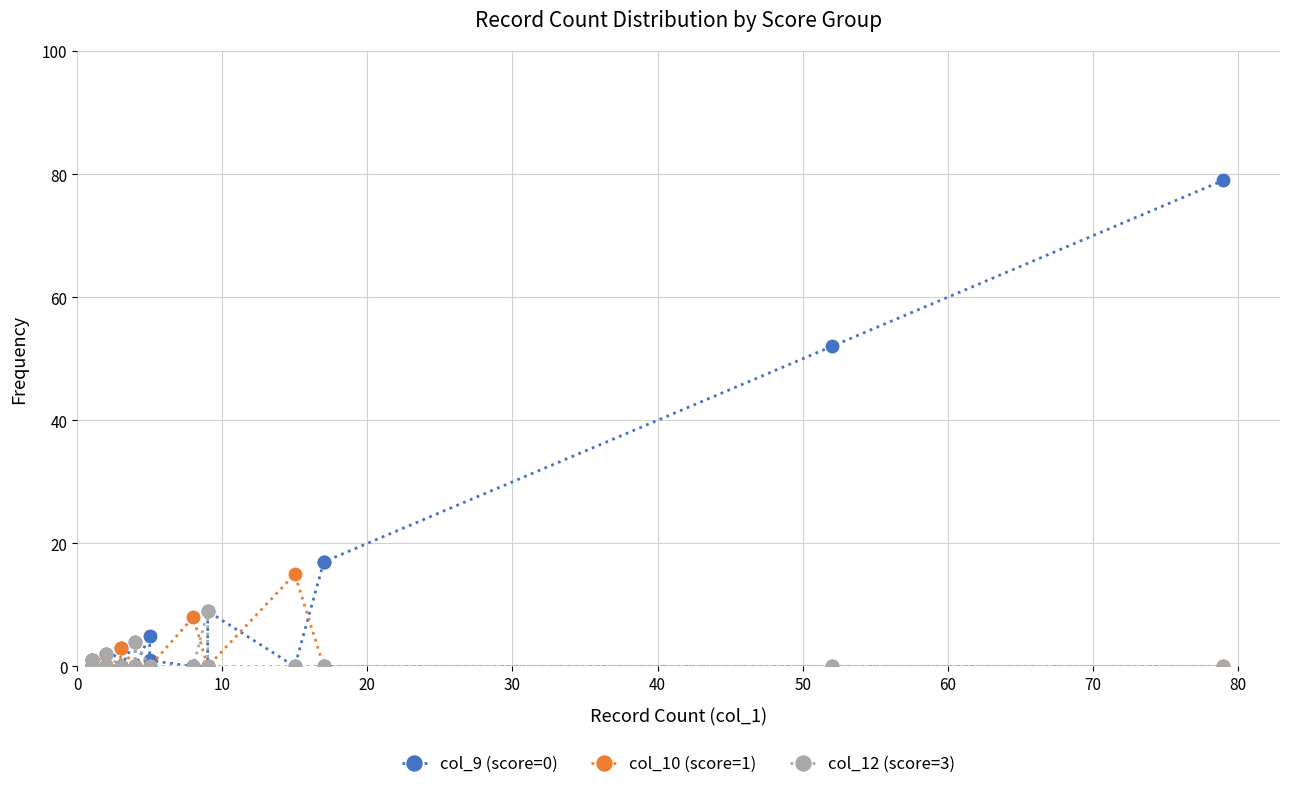

Which series ends up on top after the final intersection of col_12 (score=3) and col_9 (score=0)?

col_9 (score=0)